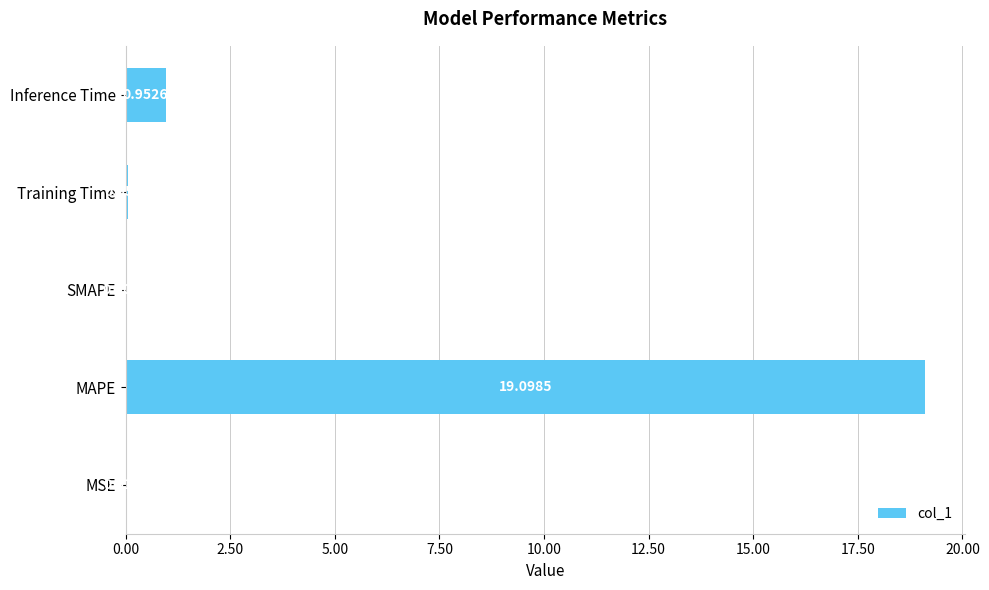

What is the change in value from MSE to Inference Time?

+0.9